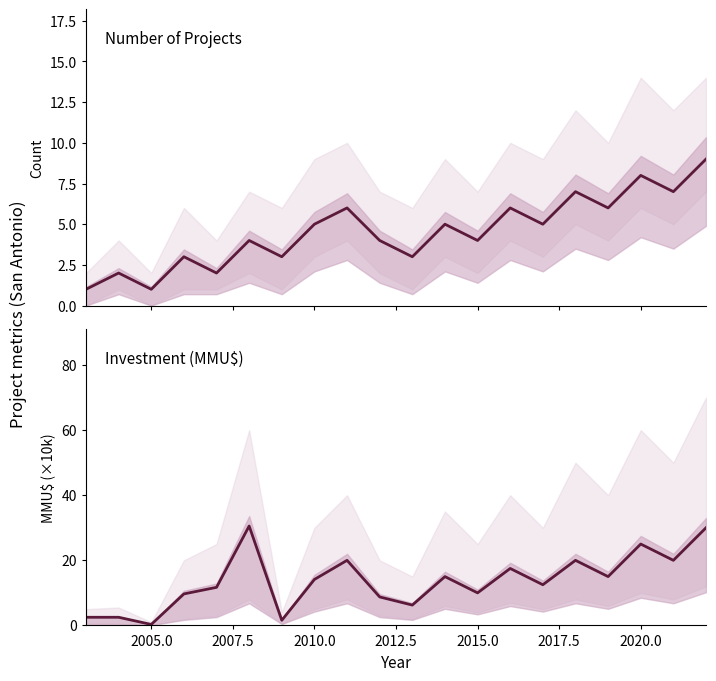

Count the number of categories in the chart.

20